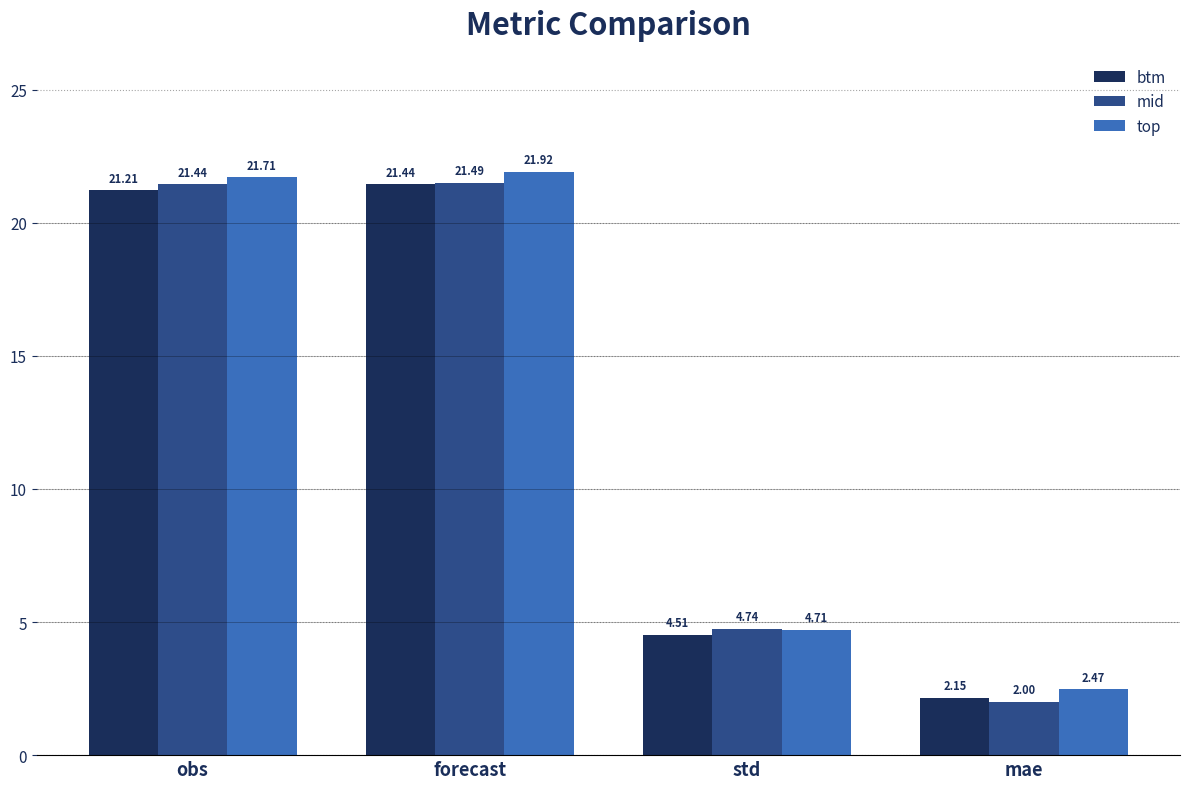

List the series in order of their peak value, lowest first.

btm, mid, top